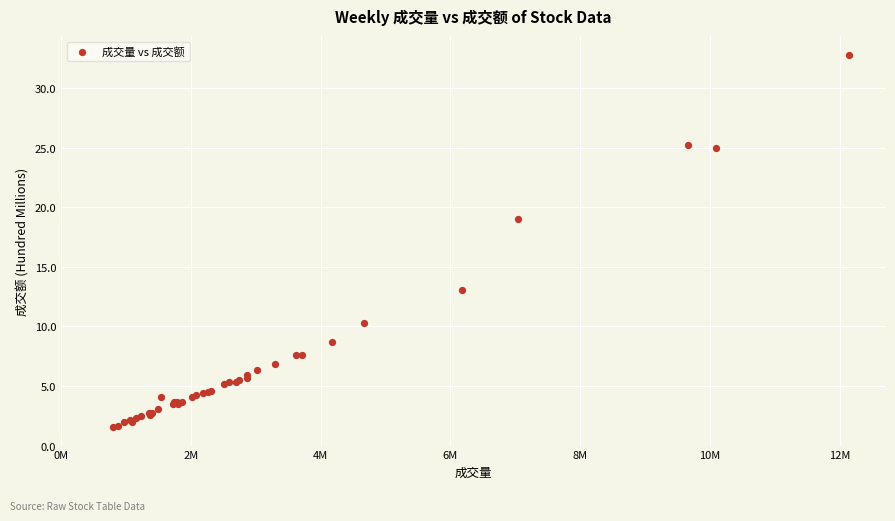

What Y value in the scatter plot is closest to 17?

19.1